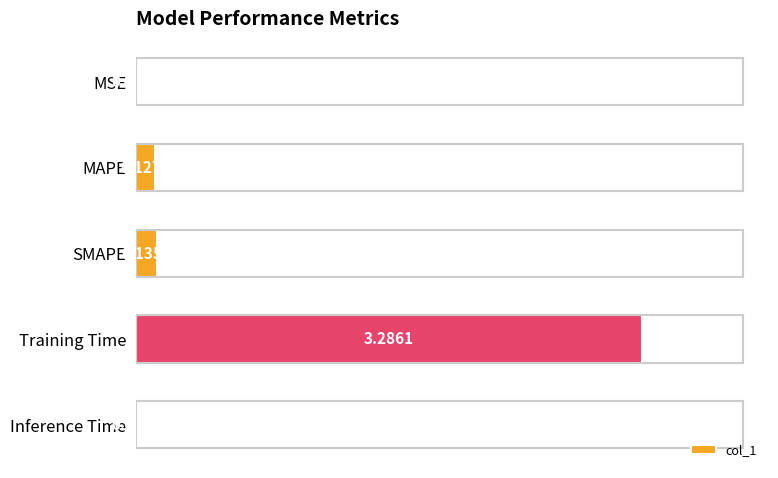

At which label is the value closest to 1?

SMAPE